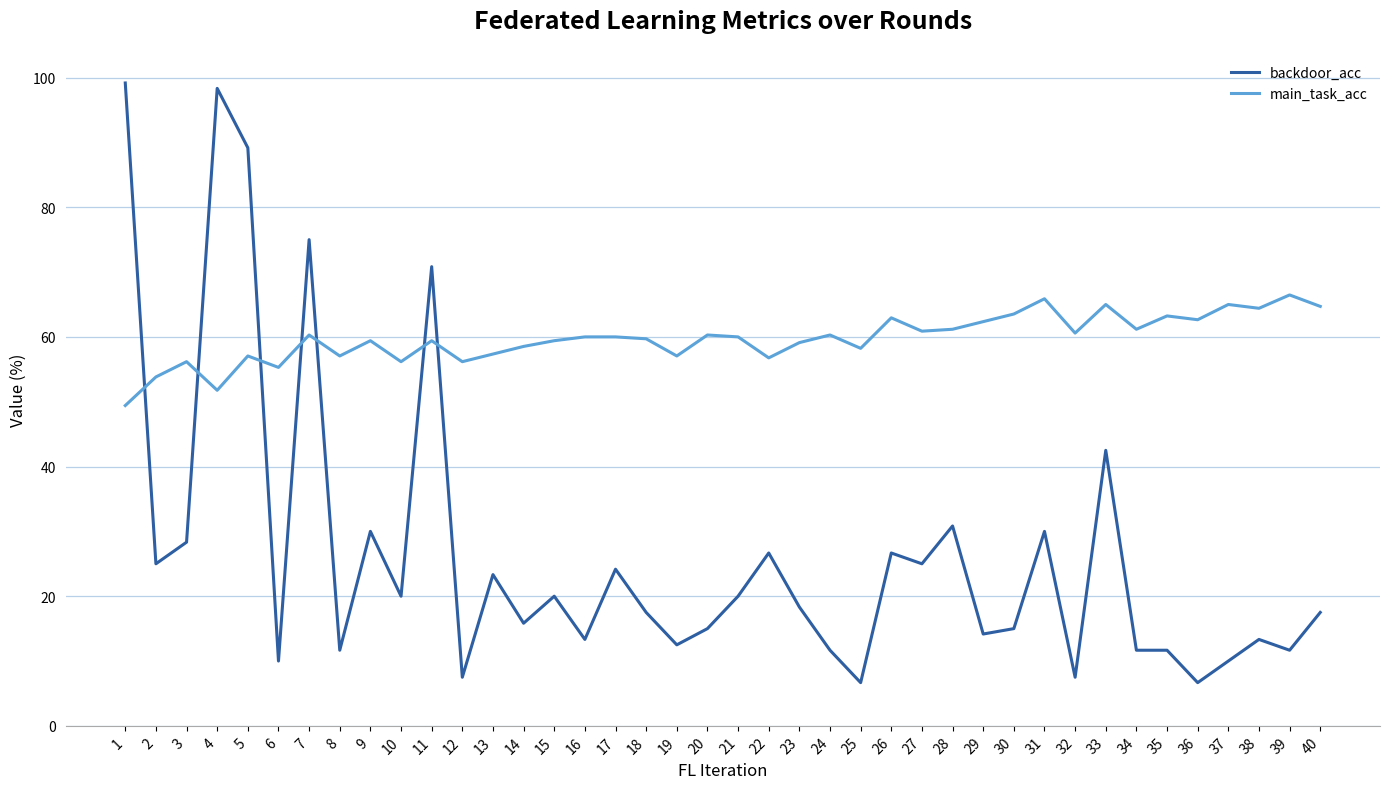

What is the difference between the backdoor_acc values at 15 and 2?

5.0